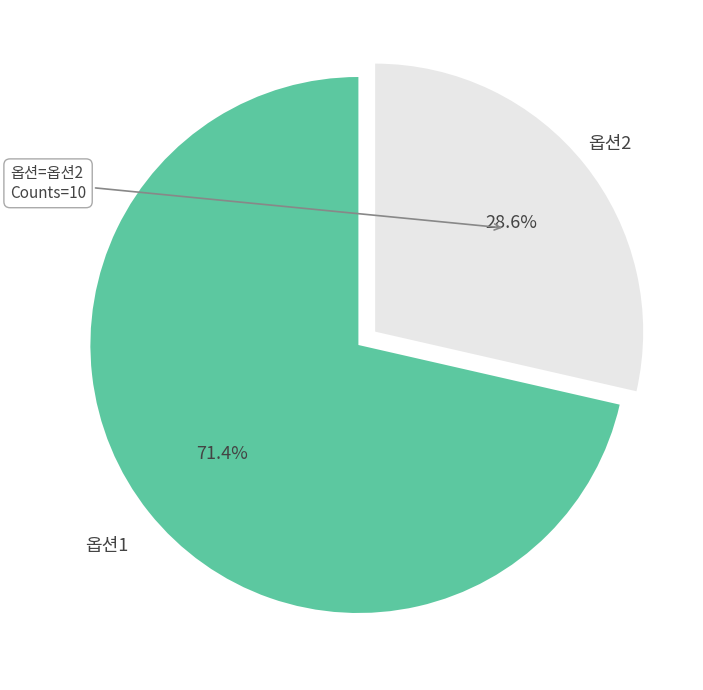

Is there any slice that represents more than half of the pie?

Yes